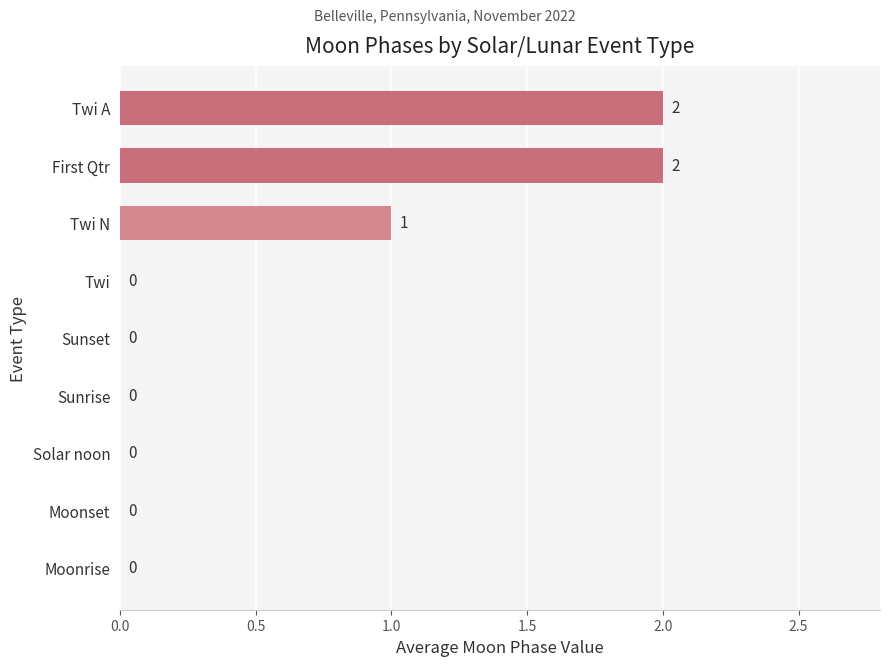

Where is the data nearest to the value 1?

Twi N